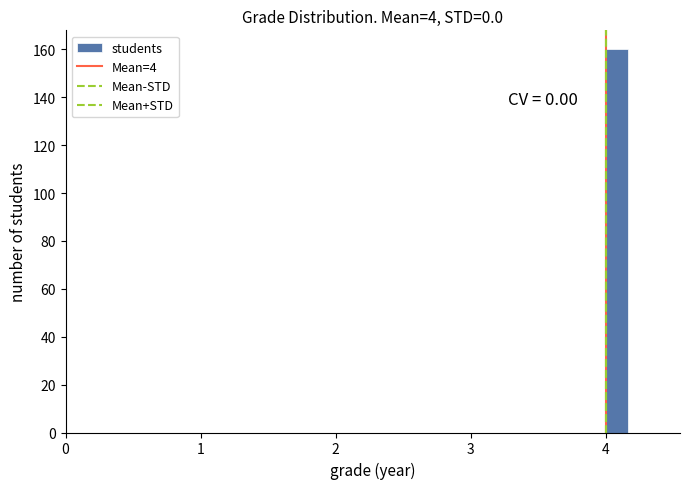

Around what value on the x-axis is the tallest bar? Give the approximate position of its centre, as read against the axis.

4.1